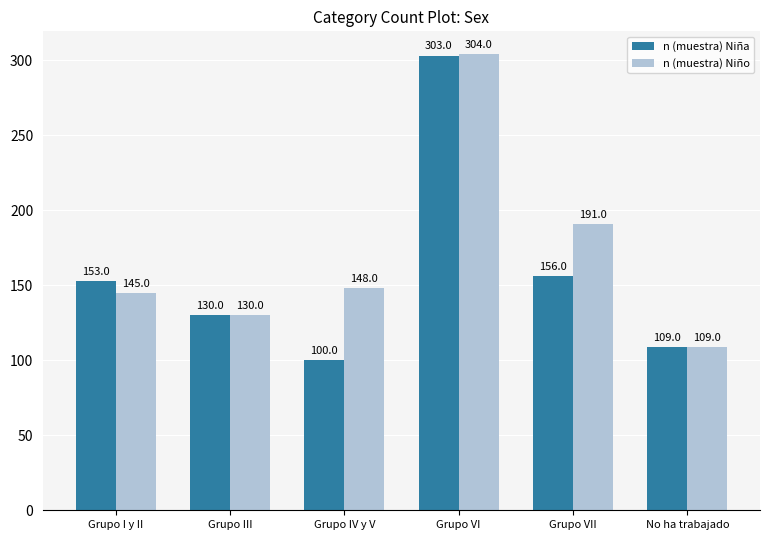

Does the chart contain stacked bars?

No